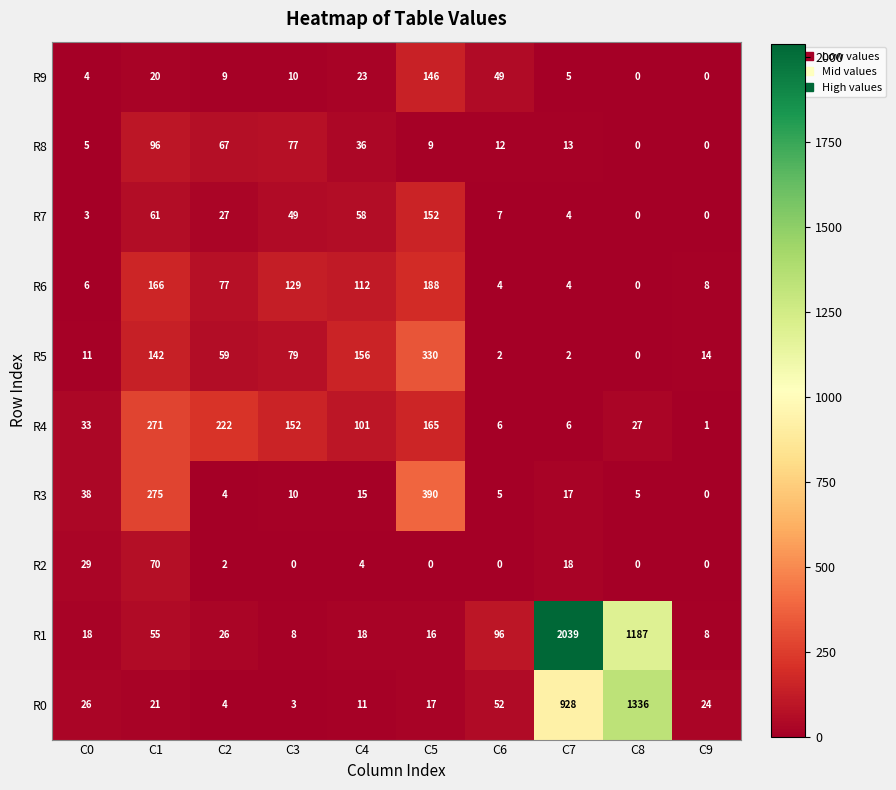

What value does the R7 series have at C5, to the nearest 5?

150